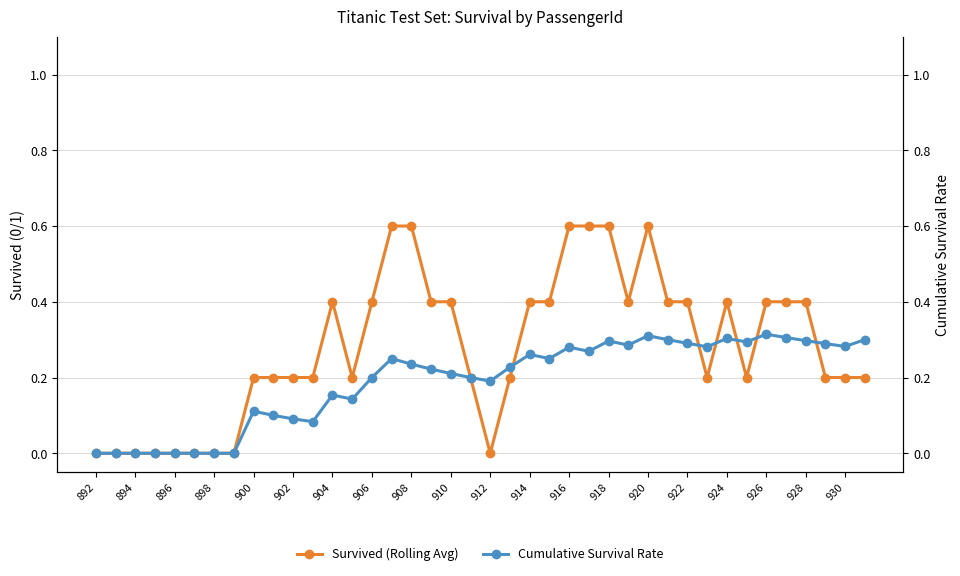

Is it true that Cumulative Survival Rate equals 0.5 at 27?

False